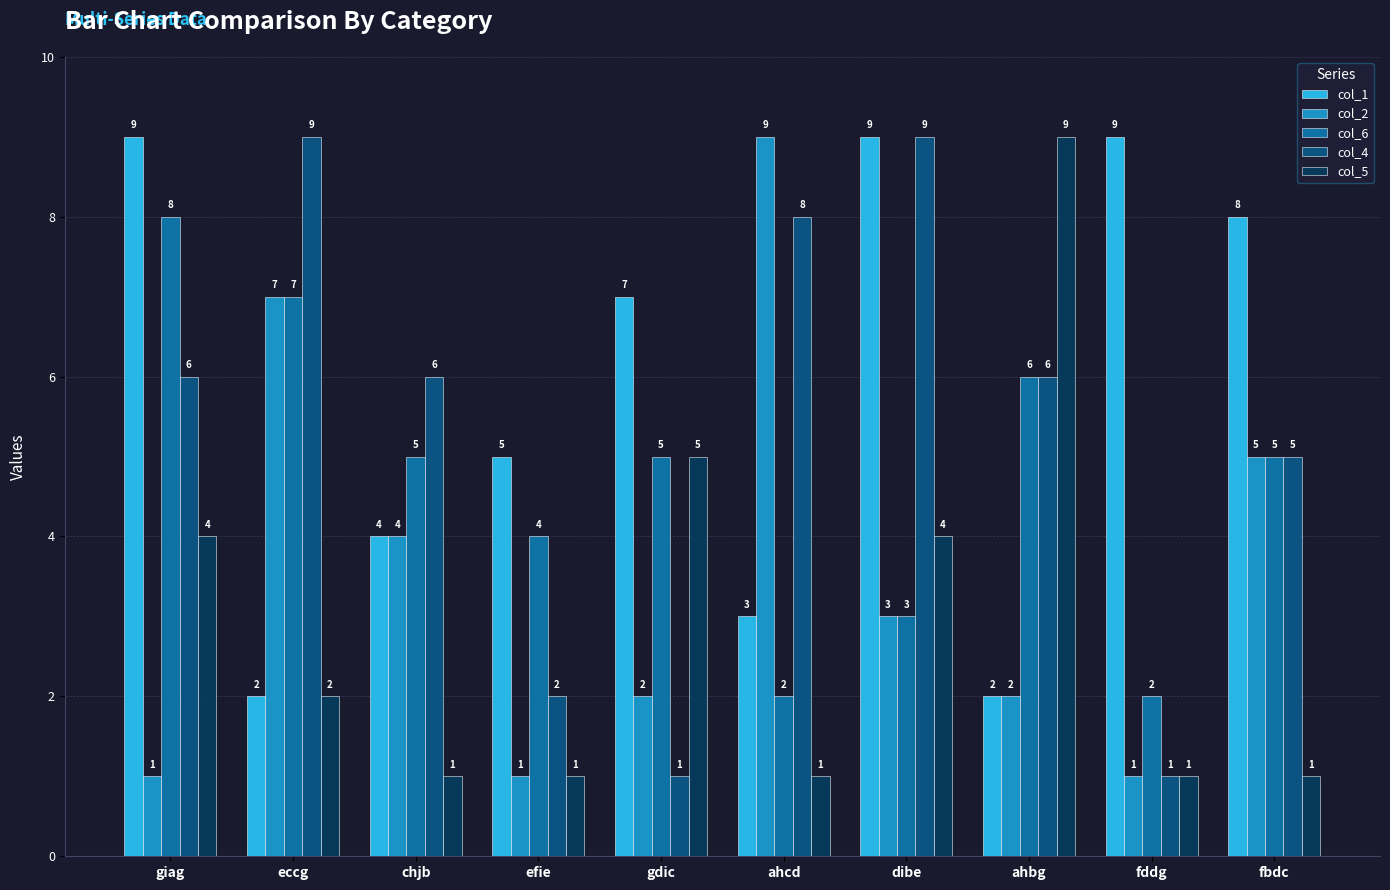

Which series has the largest total across all categories?

col_1